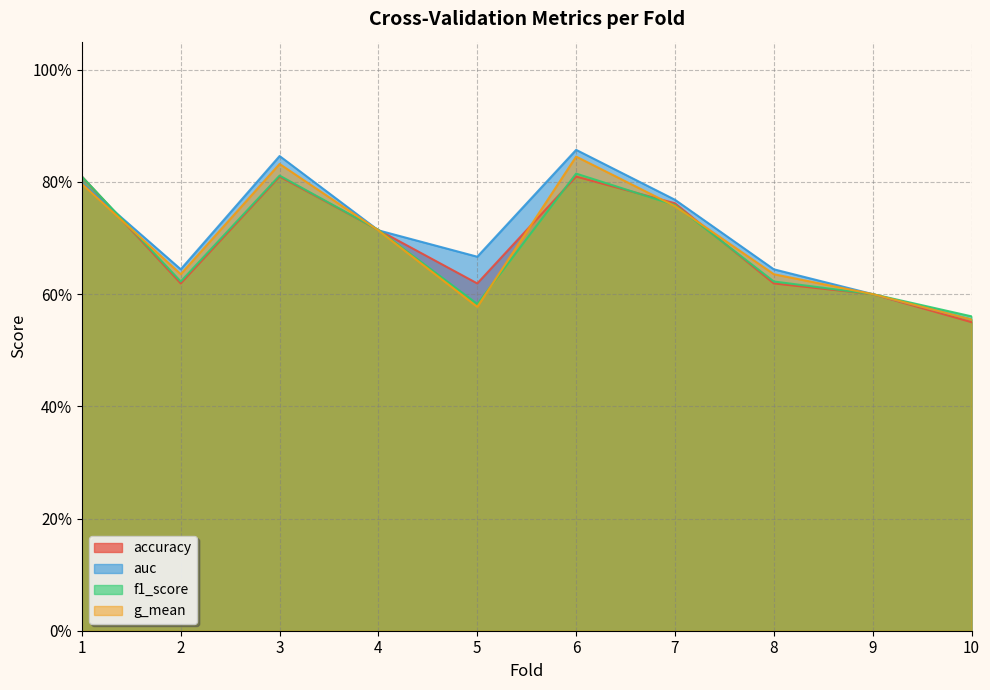

Which category has the lowest value across all series?

10